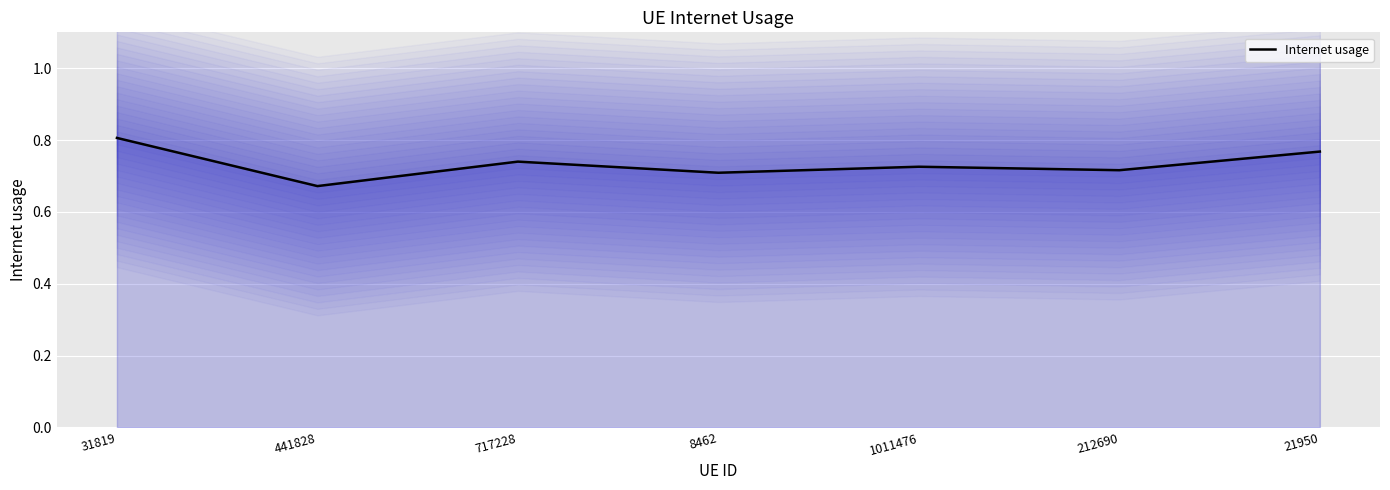

Reading left to right, list all the values displayed in this chart.

31819=0.8	441828=0.7	717228=0.7	8462=0.7	1011476=0.7	212690=0.7	21950=0.8